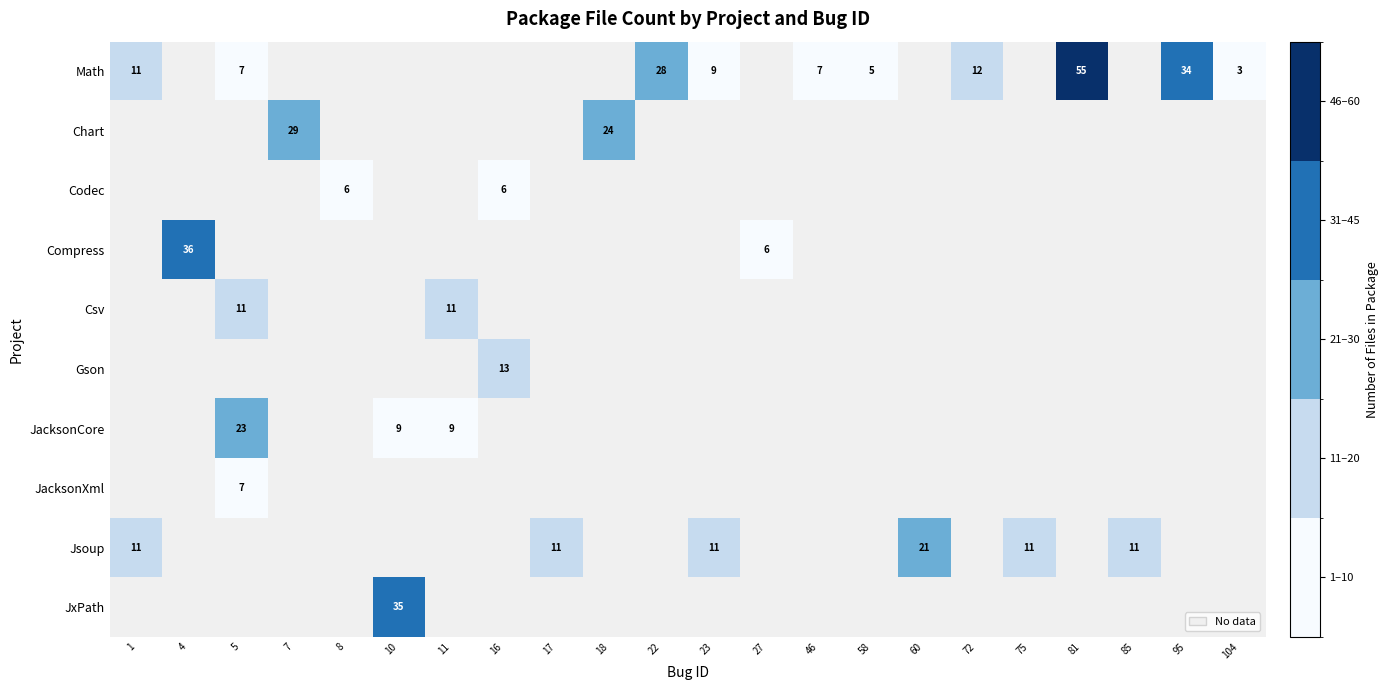

The value of Jsoup at 85 is 7. True or false?

False